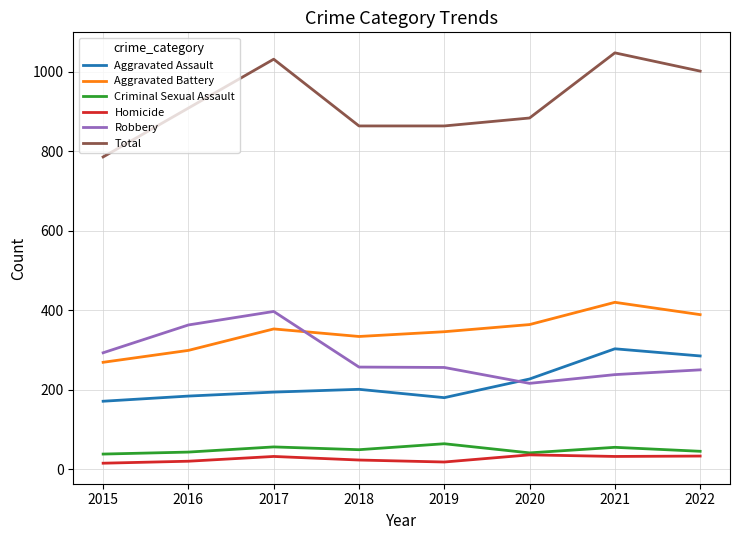

Rank the series at 2019 from highest to lowest value.

Total, Aggravated Battery, Robbery, Aggravated Assault, Criminal Sexual Assault, Homicide